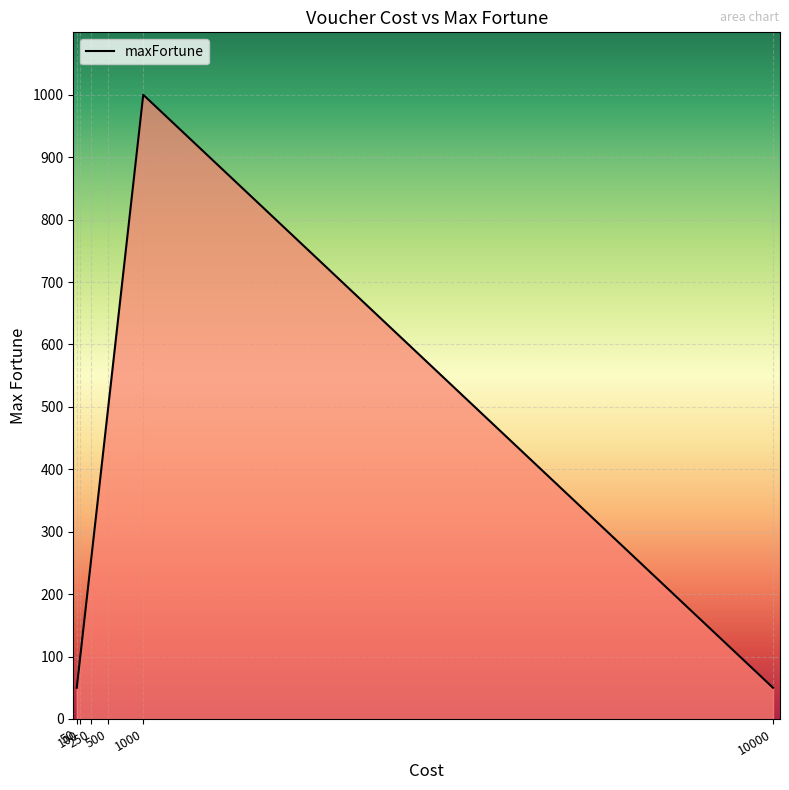

True or false: the data has more than 1 interior local peaks.

False